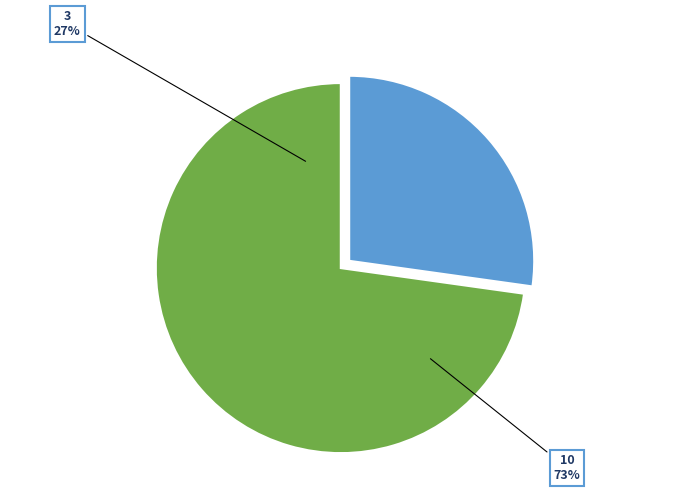

Which category has the biggest portion of the pie?

10